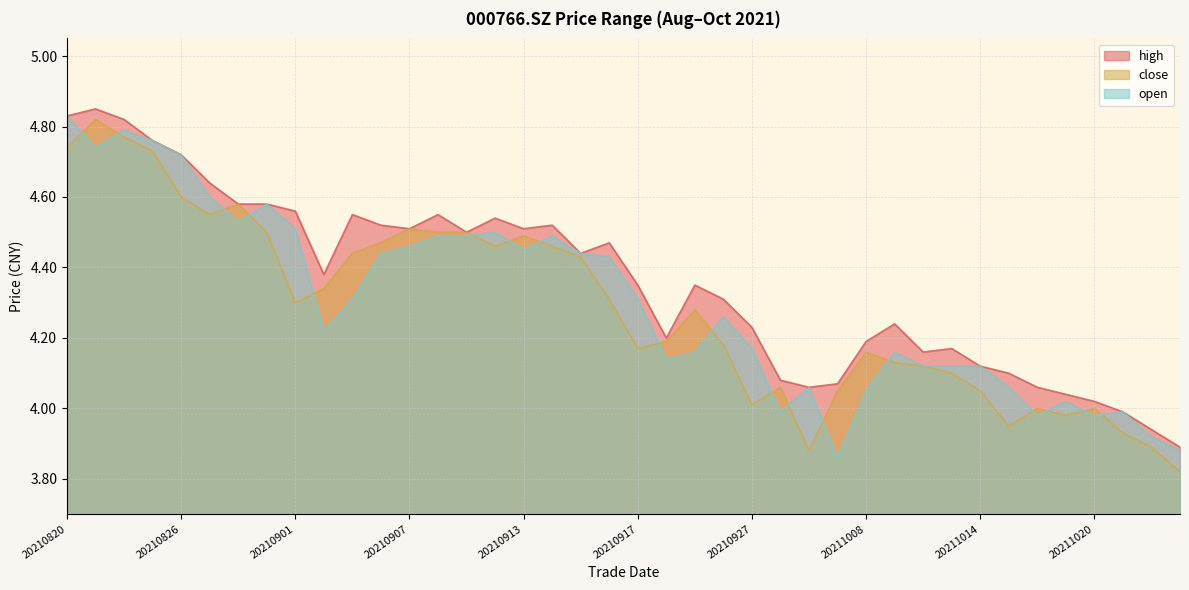

At which category is the sum across all series the highest?

20210823